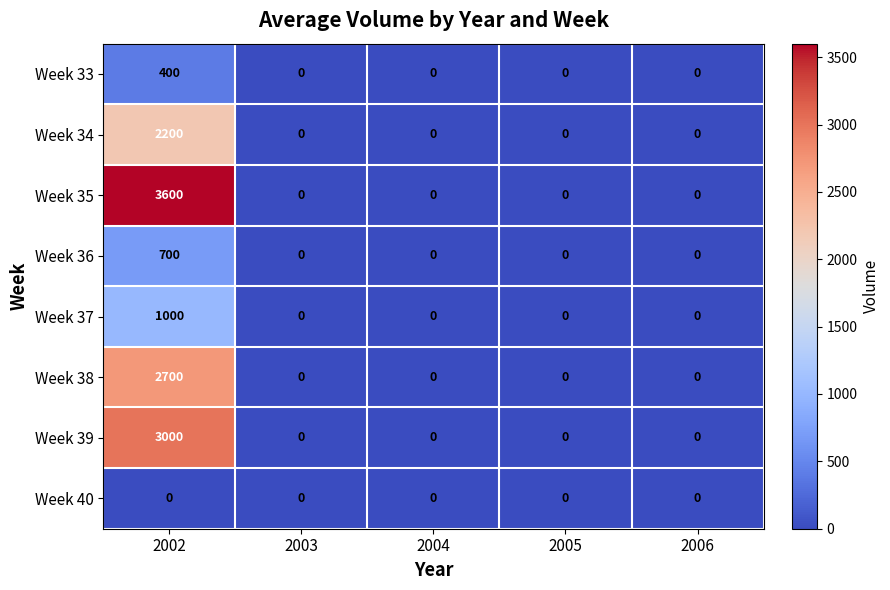

Rank the series by their maximum value, from highest to lowest.

Week 35, Week 39, Week 38, Week 34, Week 37, Week 36, Week 33, Week 40